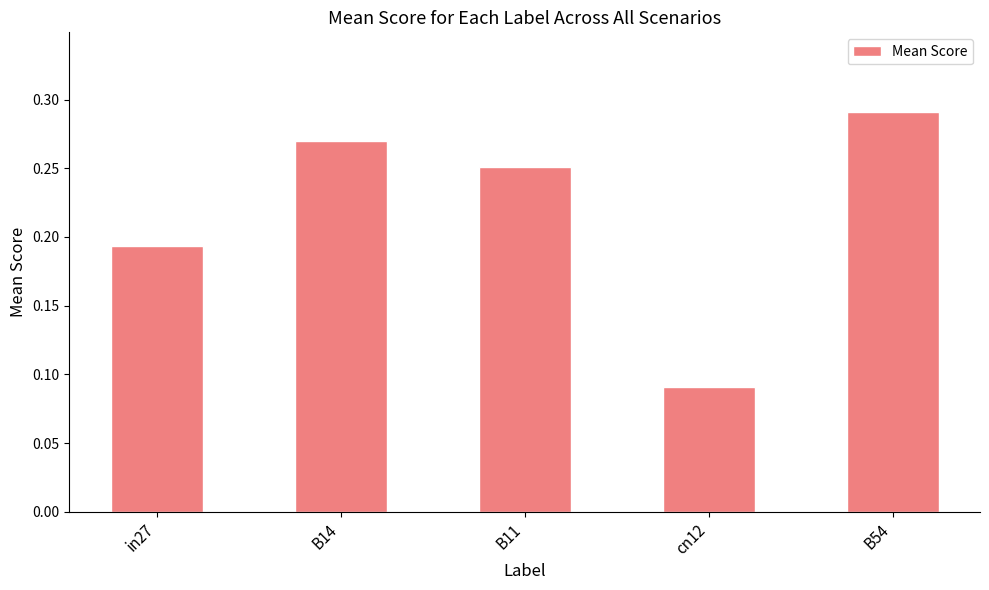

The chart shows a value of 0.4 at B11. True or false?

False